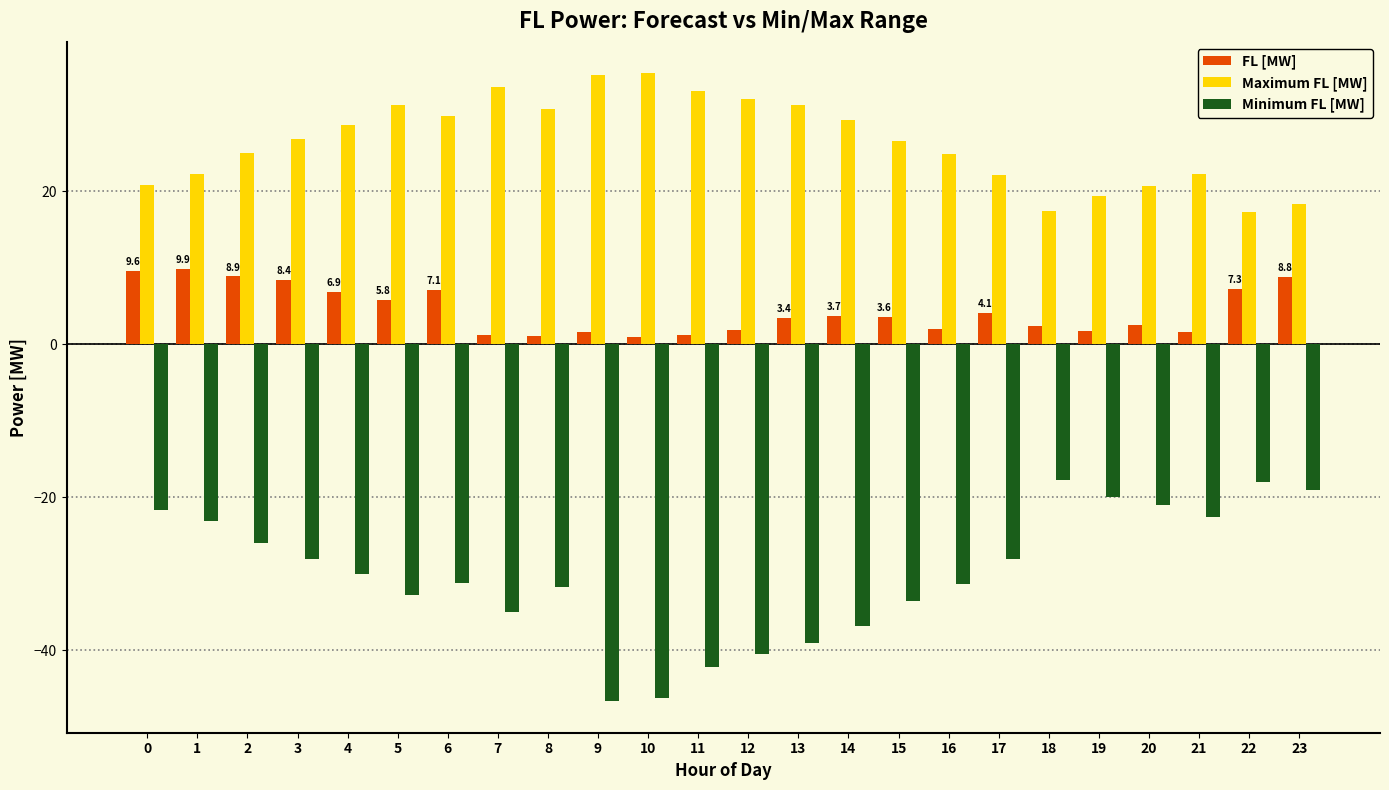

The Minimum FL [MW] series shows -65.5 at 14. True or false?

False